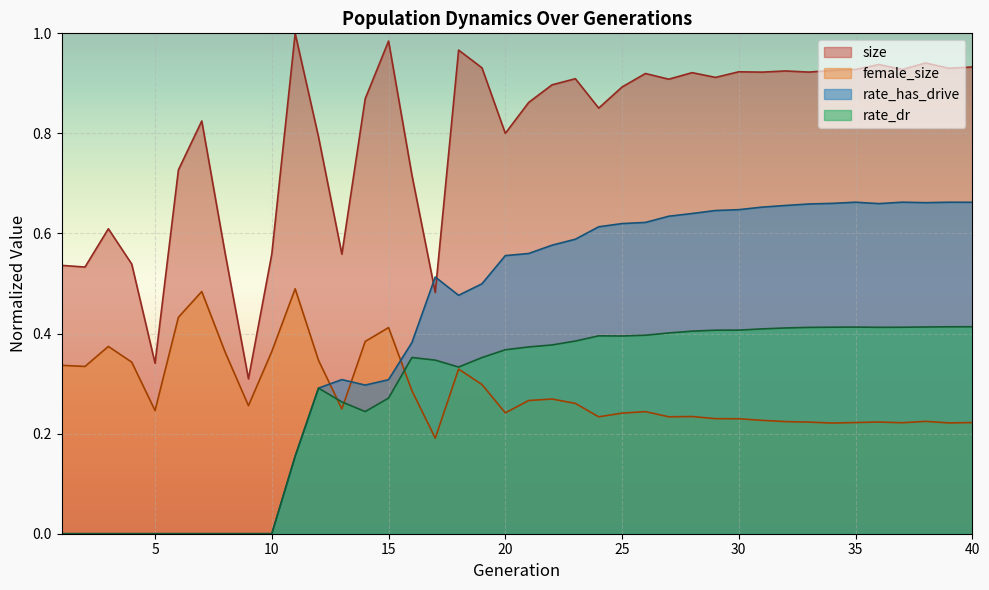

Which label corresponds to the smallest value in the chart?

1